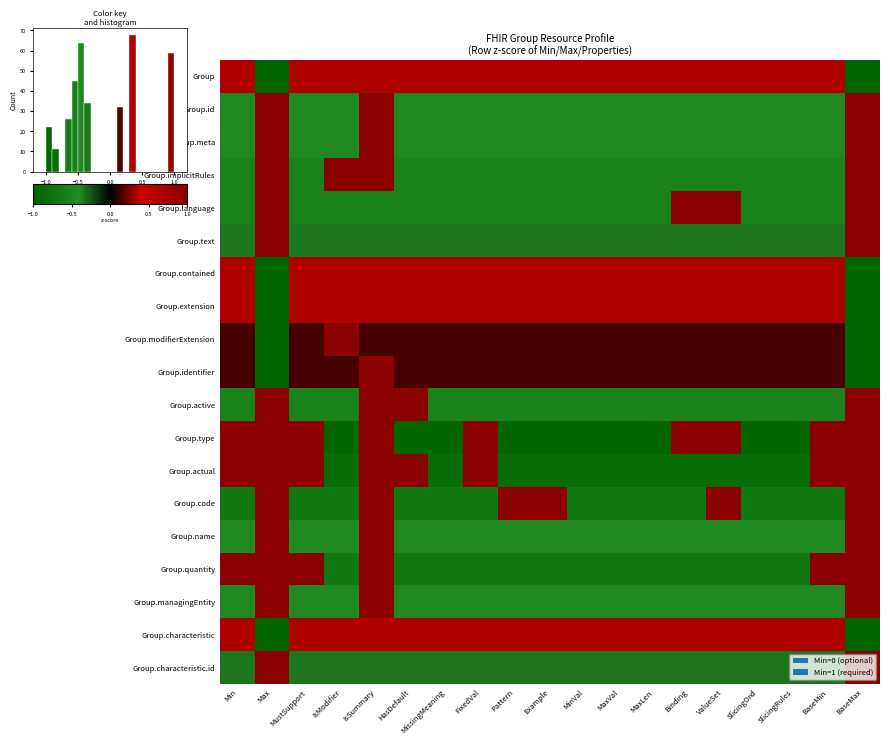

How many data points does each series have?

19